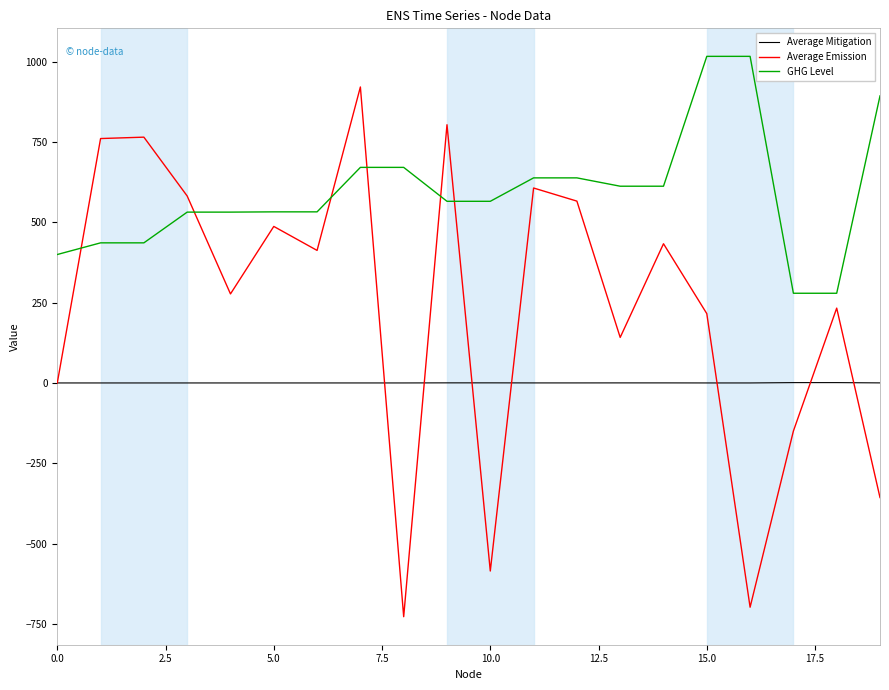

Which series has the largest range (max minus min)?

Average Emission